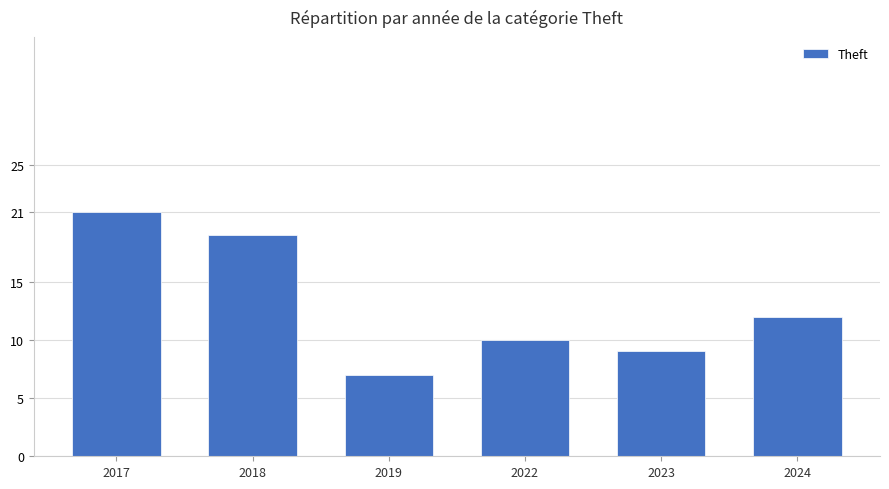

List the labels in order of value, largest first.

2017, 2018, 2024, 2022, 2023, 2019